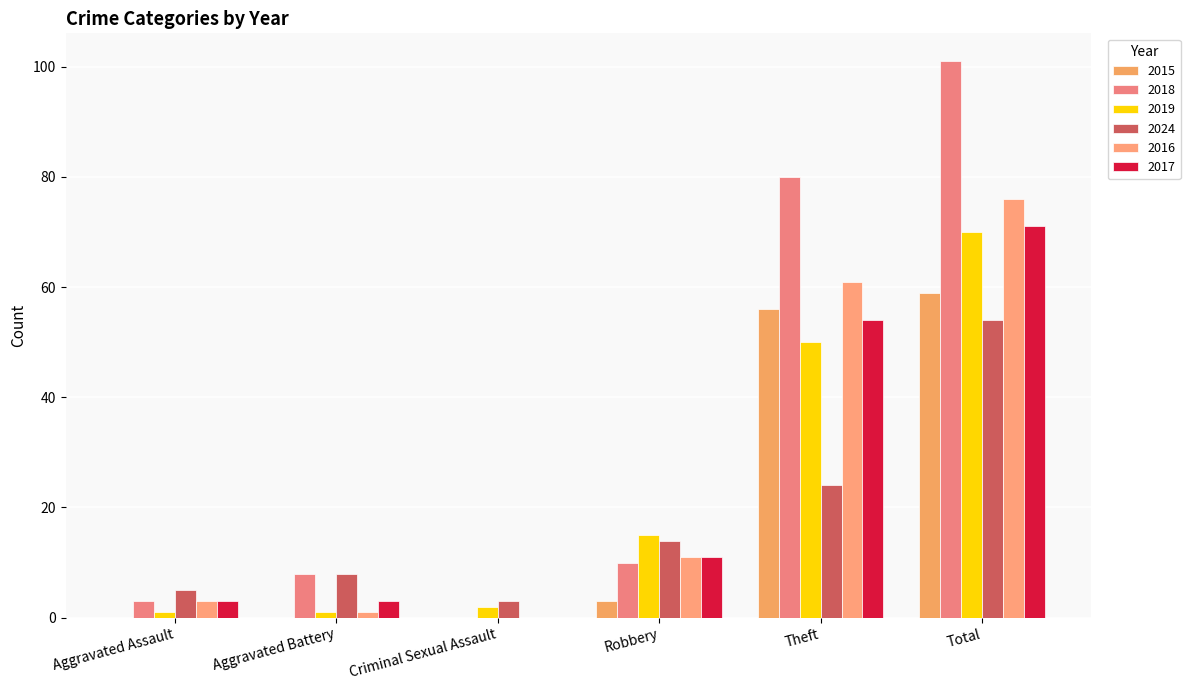

What is the sum of all 2024 values?

108